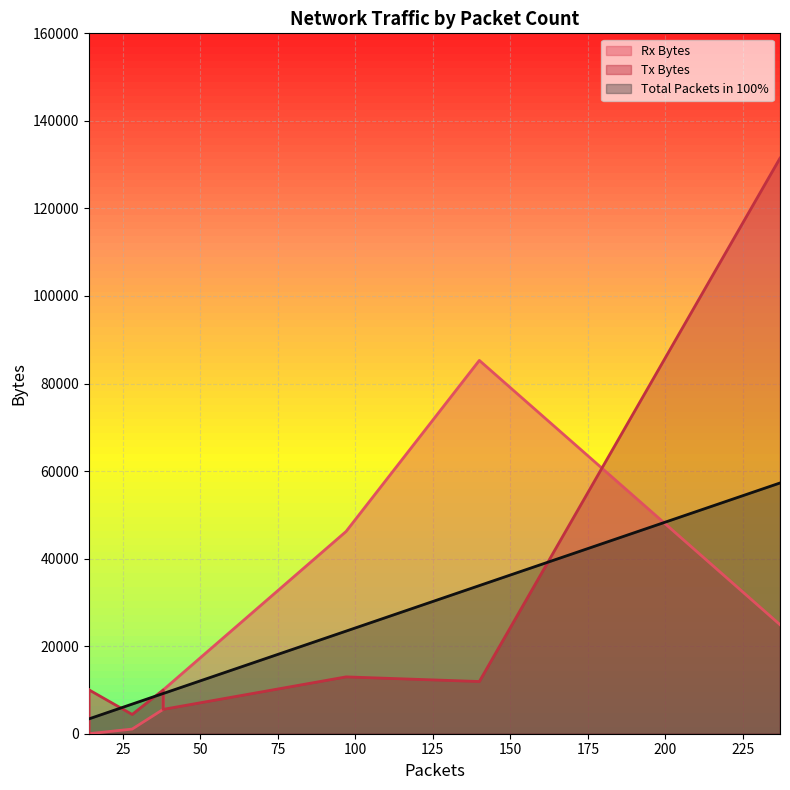

The Total Packets in 100% (B/D *100) series shows 2.9 at 14. True or false?

False